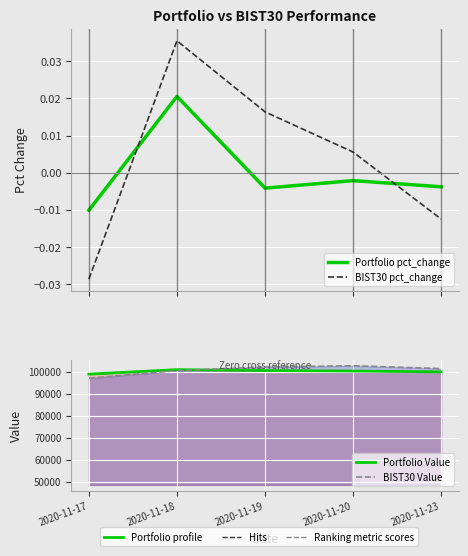

At which label does Portfolio pct_change first exceed 0?

2020-11-18